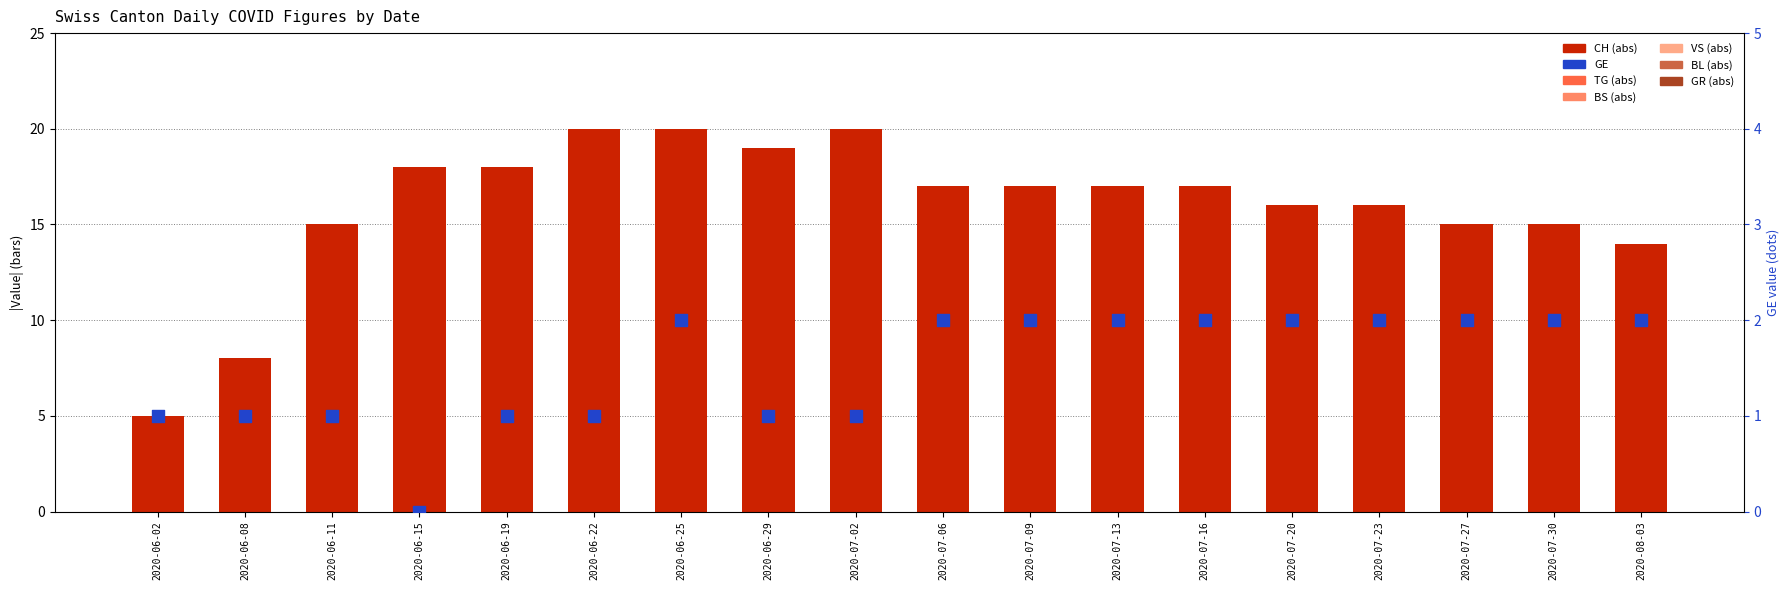

Which series has the largest total across all categories?

CH